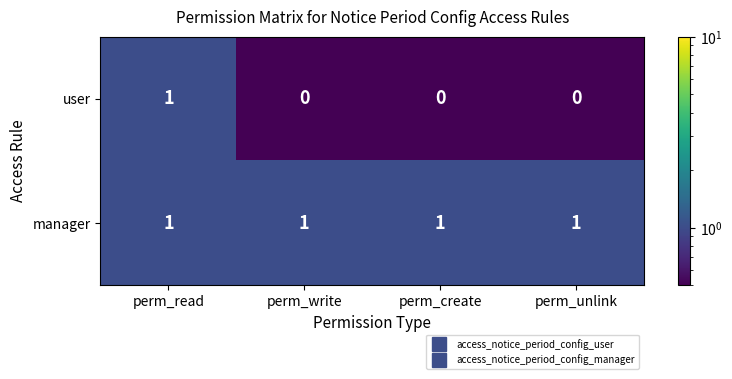

How many user values are between 0 and 1?

4